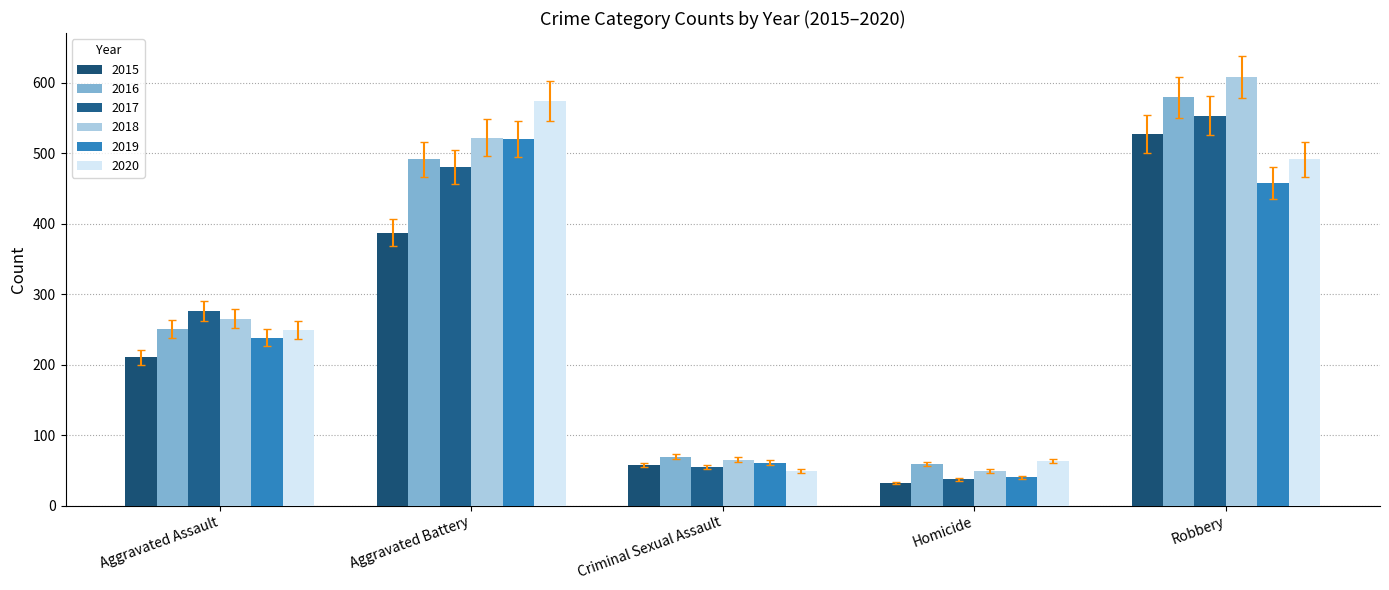

Between Homicide and Robbery, which series saw the biggest shift?

2018